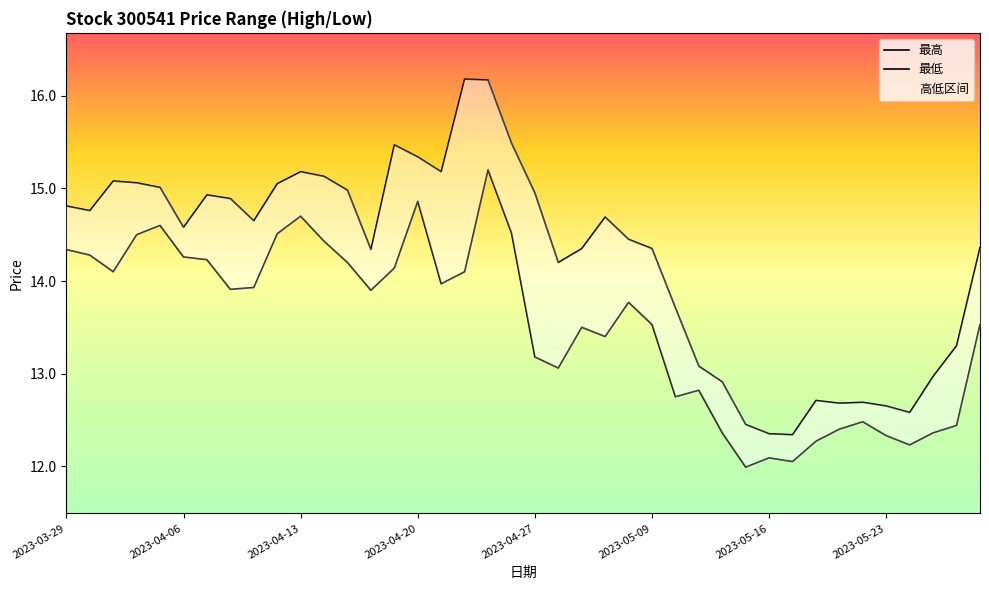

The value of 最高 at 9 is 15.1. True or false?

True